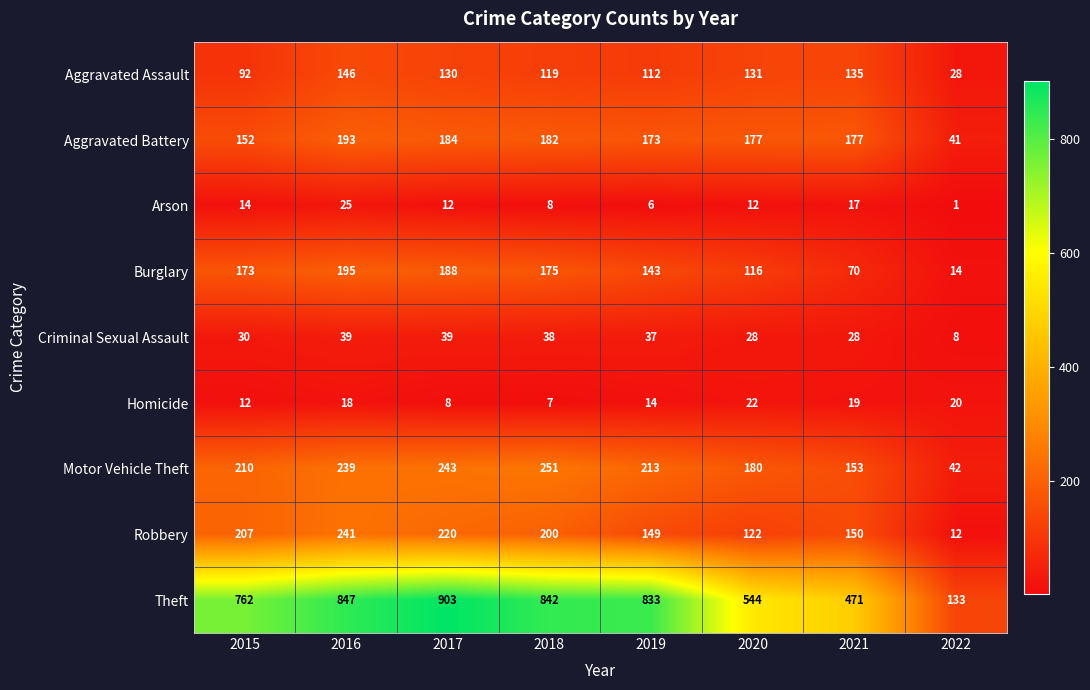

What is the average value of the Robbery series?

163